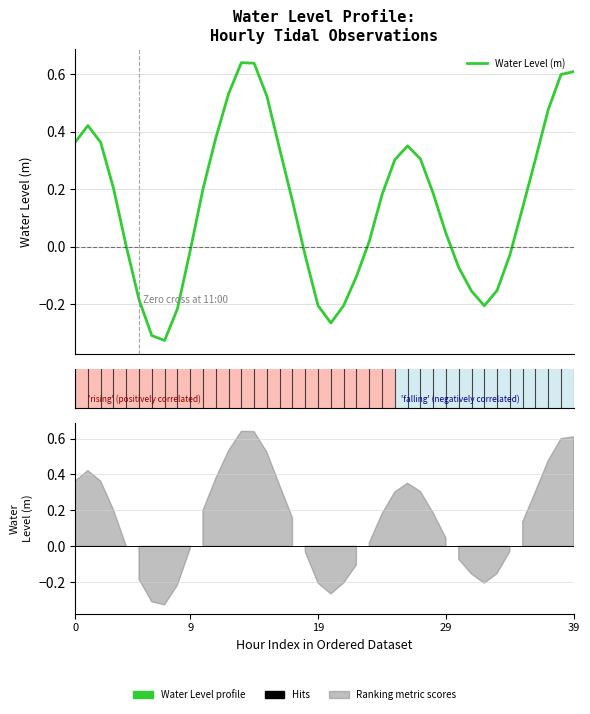

What is the average value?

0.1